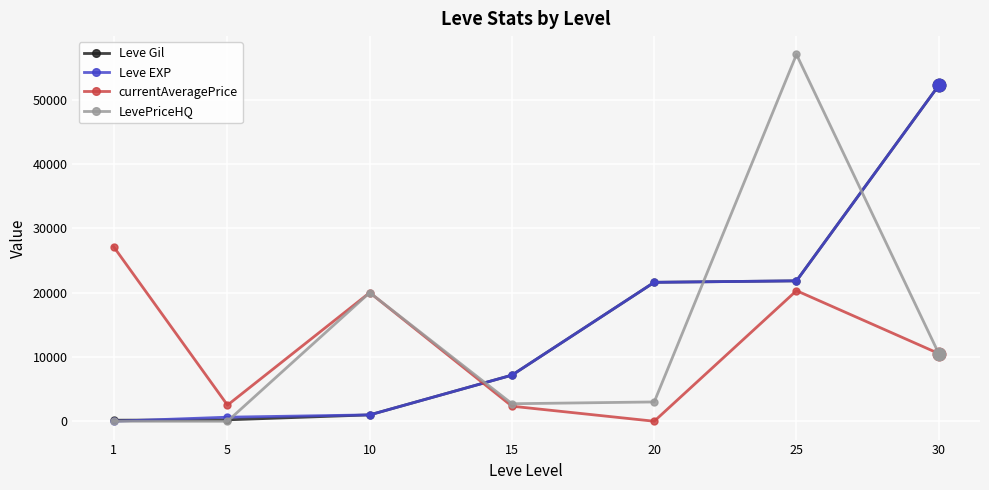

Is the value of currentAveragePrice at 15 greater than the value of LevePriceHQ at 1?

Yes